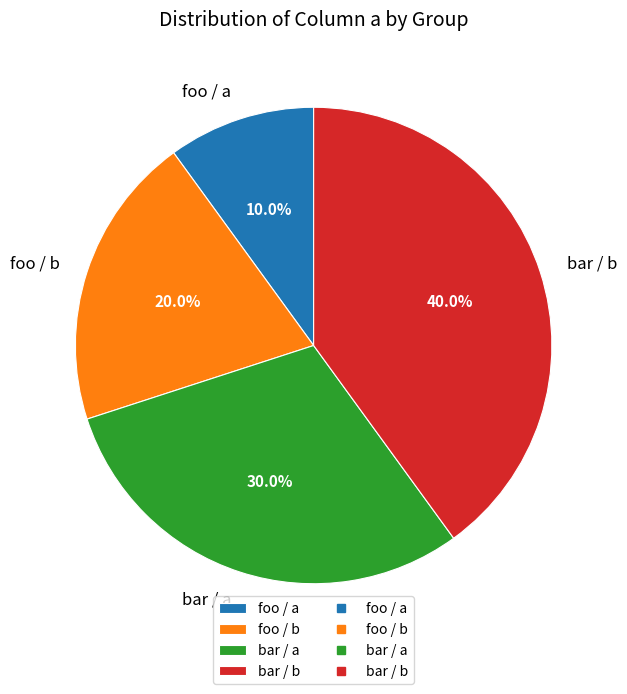

Which has a higher value, foo / a or bar / b?

bar / b